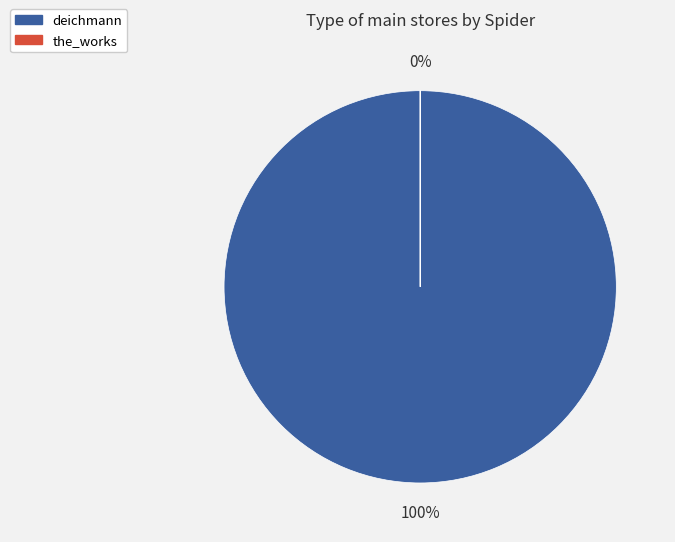

What is the majority slice?

deichmann